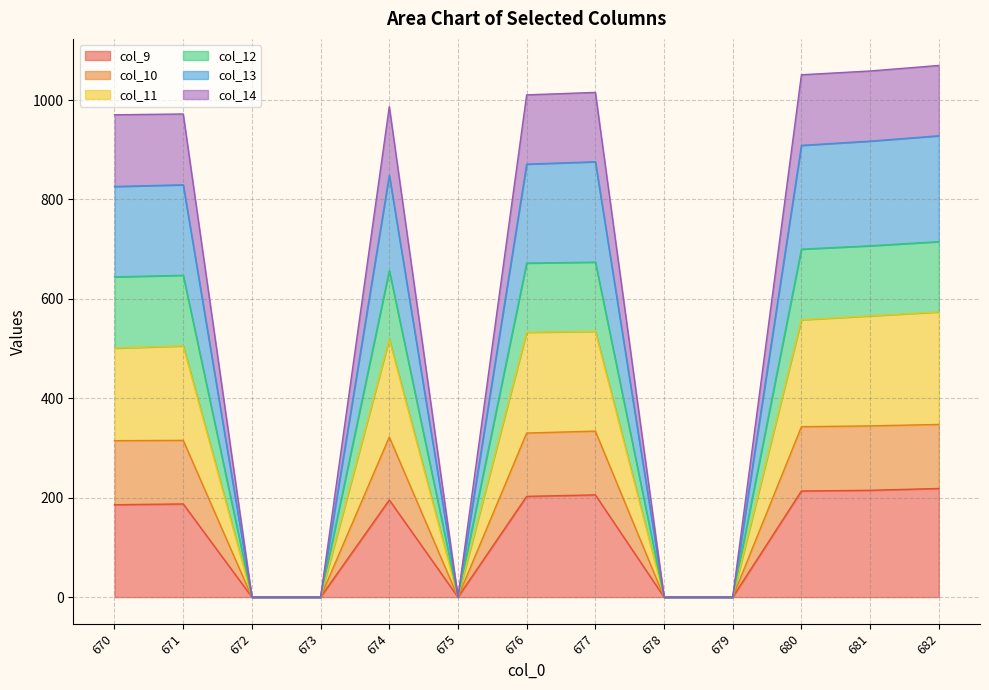

What is the total value across all series at 680?

1050.8